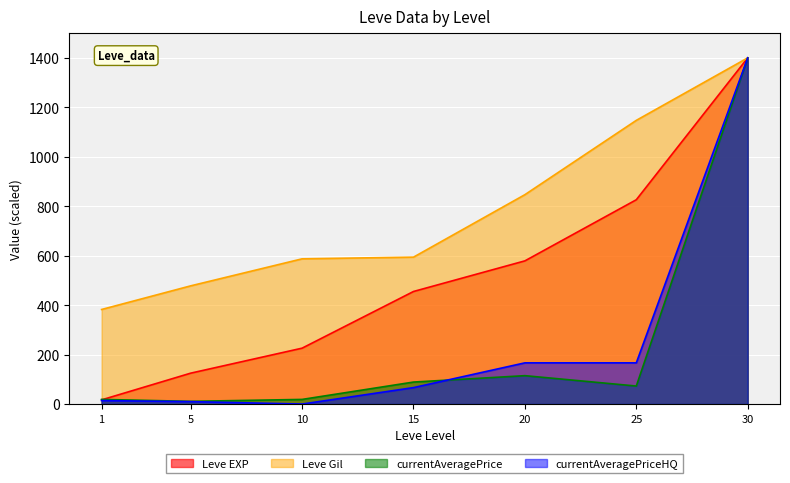

Reading left to right, list all the values displayed in this chart.

Leve EXP: 1=16.9	5=124.9	10=226.0	15=455.2	20=579.1	25=826.3	30=1400.0
Leve Gil: 1=382.4	5=478.0	10=587.3	15=594.1	20=846.8	25=1147.3	30=1400.0
currentAveragePrice: 1=18.7	5=10.9	10=18.7	15=88.9	20=114.8	25=72.8	30=1400.0
currentAveragePriceHQ: 1=14.0	5=9.8	10=0.0	15=66.5	20=166.6	25=166.6	30=1400.0